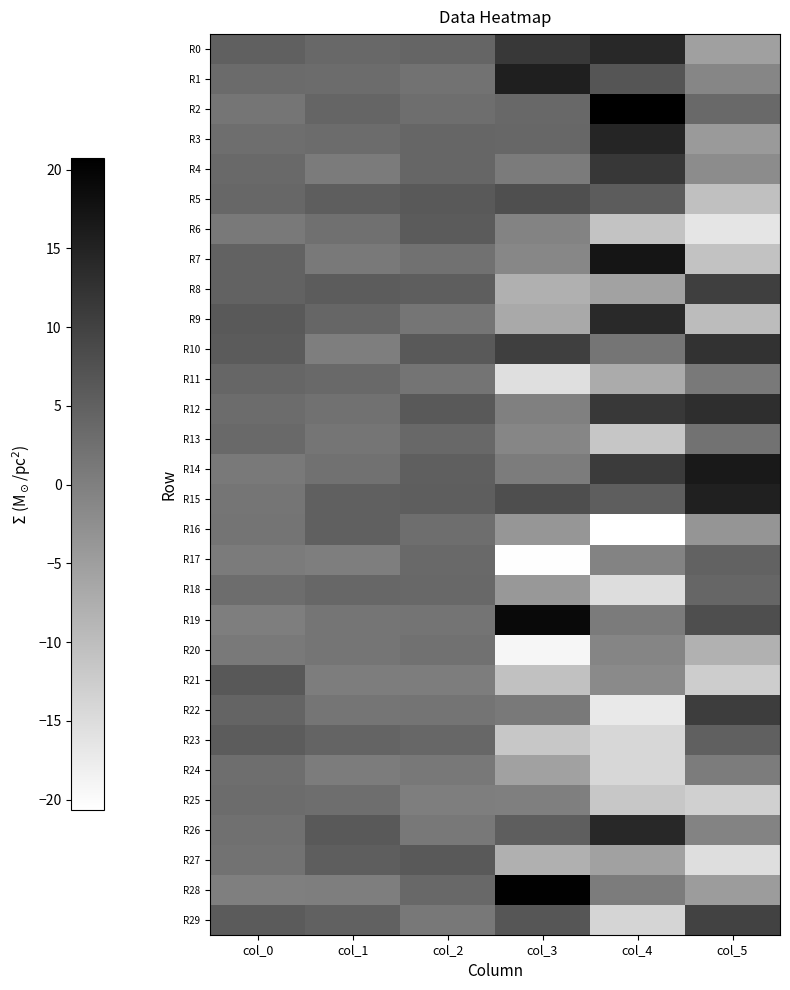

Rank the series by their maximum value, from highest to lowest.

R2, R28, R19, R7, R14, R1, R15, R3, R0, R26, R9, R12, R10, R4, R22, R8, R29, R5, R21, R27, R6, R23, R16, R17, R11, R18, R13, R25, R24, R20